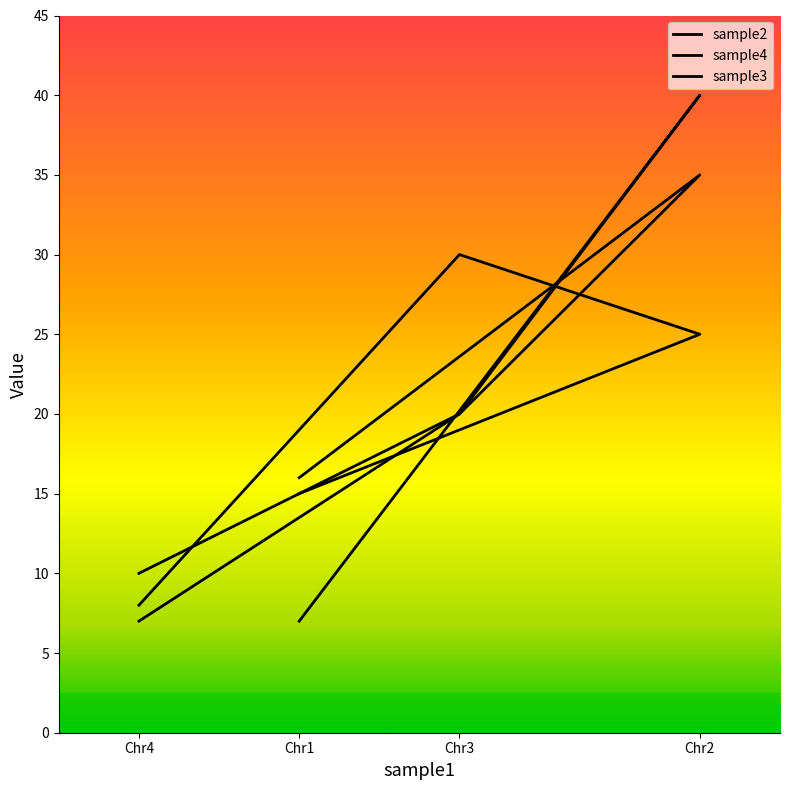

How many sample4 values are between 16 and 35?

3